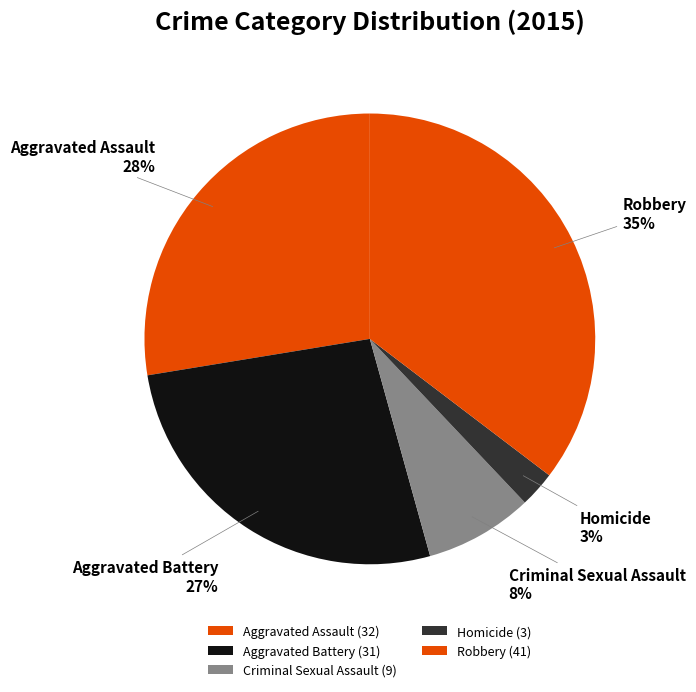

Rank the categories by value from highest to lowest.

Robbery, Aggravated Assault, Aggravated Battery, Criminal Sexual Assault, Homicide